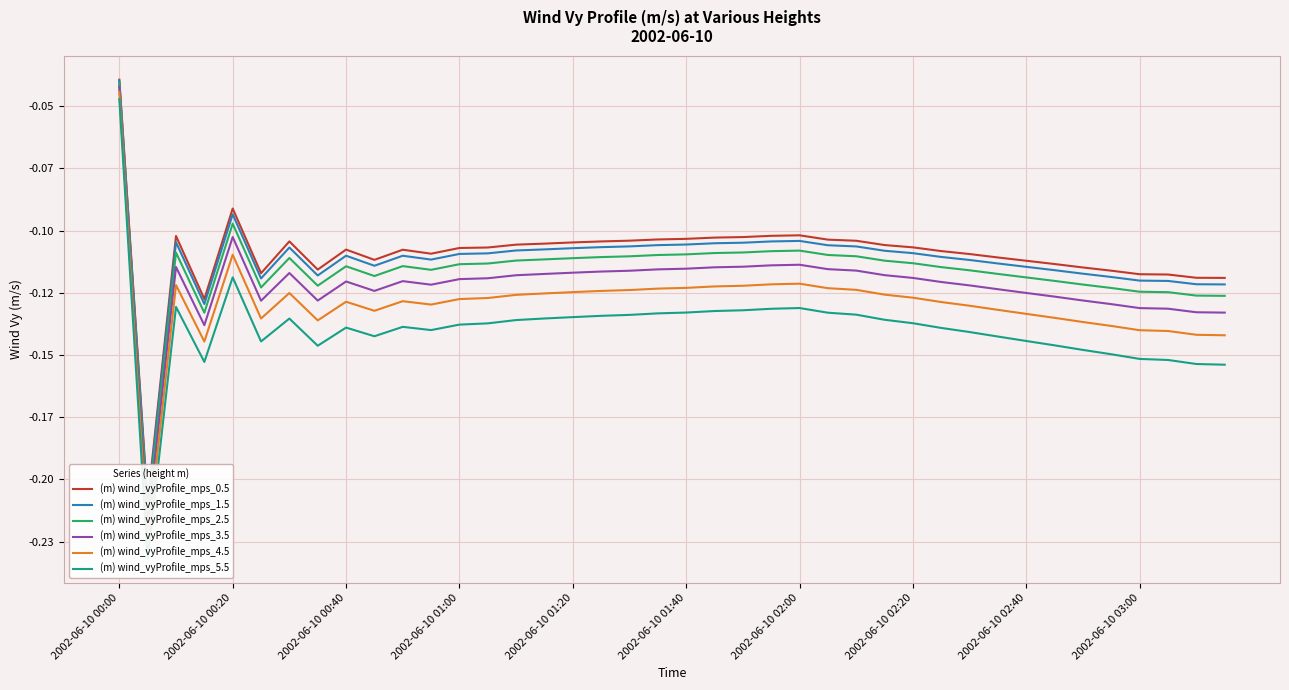

What is the total value across all series at 19?

-0.7